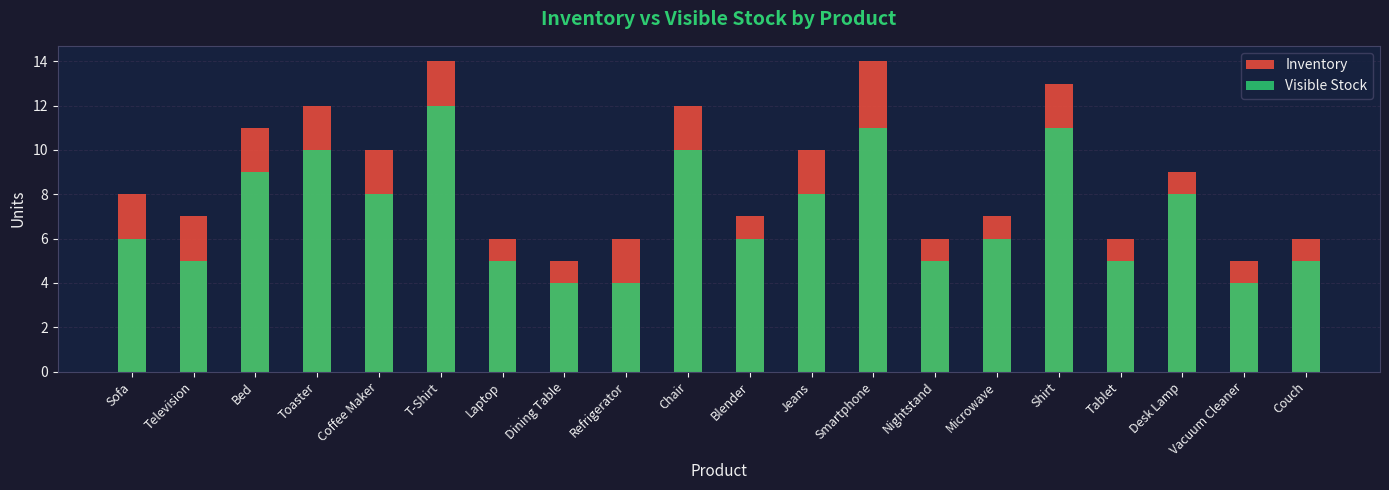

Rank the categories by Visible Stock value from lowest to highest.

Dining Table, Refrigerator, Vacuum Cleaner, Television, Laptop, Nightstand, Tablet, Couch, Sofa, Blender, Microwave, Coffee Maker, Jeans, Desk Lamp, Bed, Toaster, Chair, Smartphone, Shirt, T-Shirt